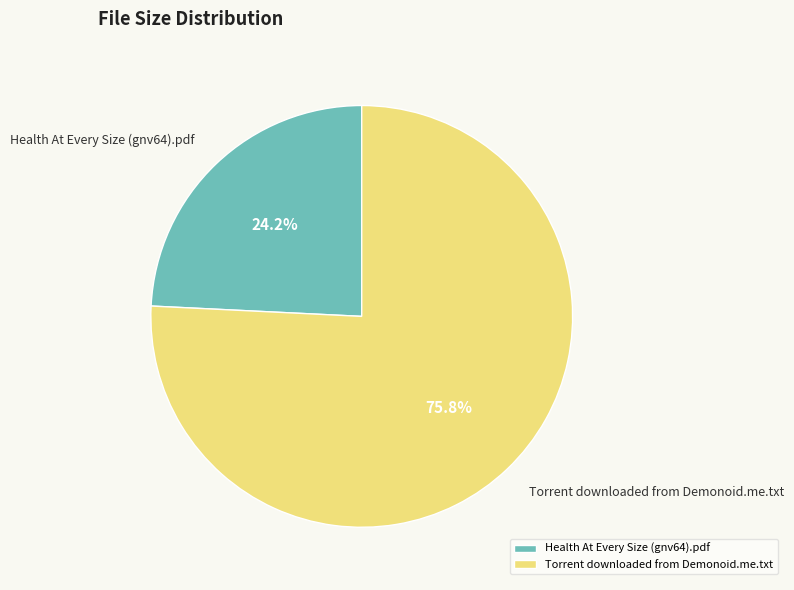

Is there any slice that represents more than half of the pie?

Yes